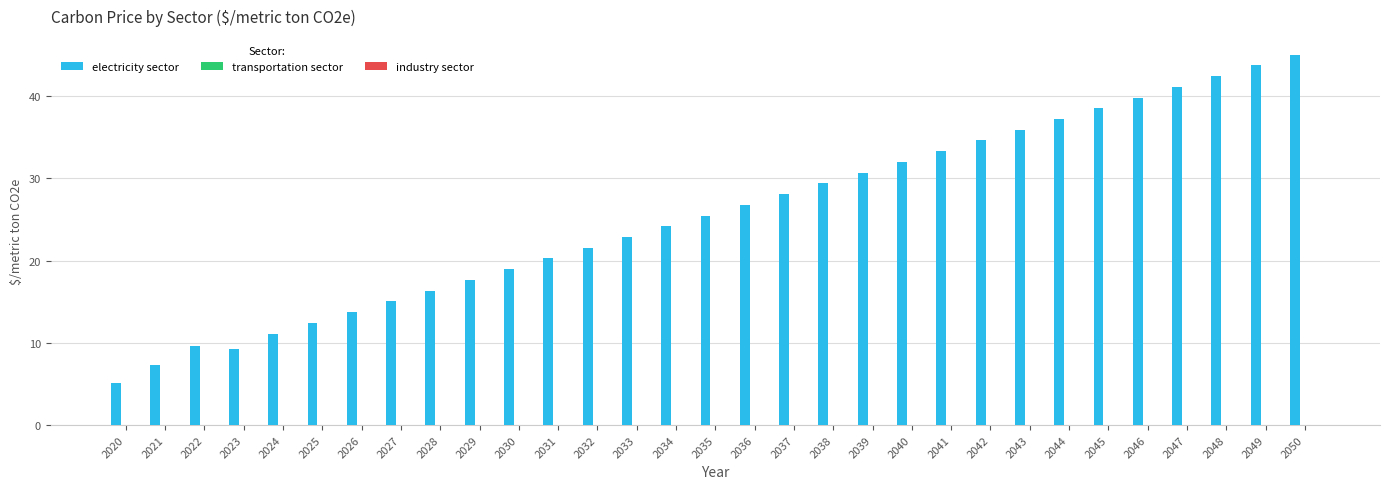

What is the approximate value at 2028?

16.3